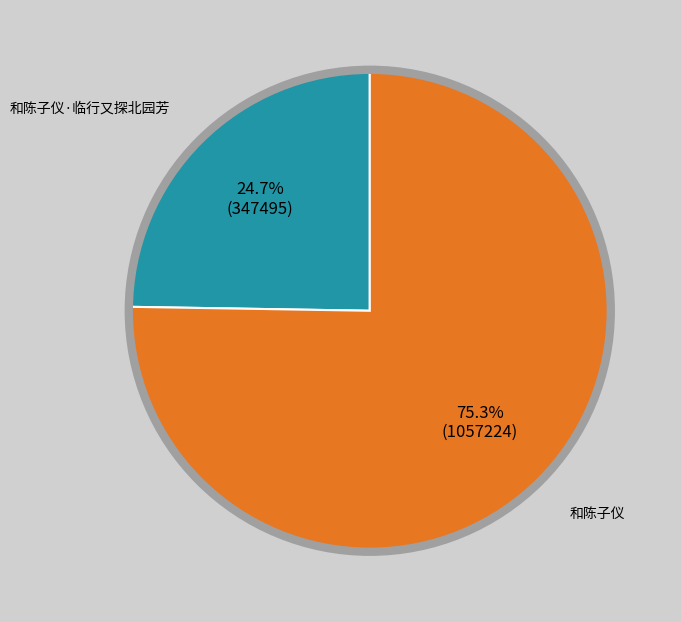

What percentage is the 和陈子仪·临行又探北园芳 slice, to the nearest percent?

25%